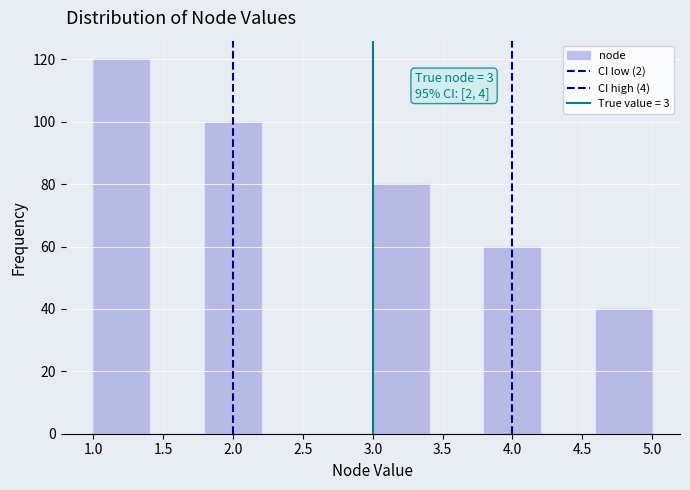

Which range on the x-axis has the tallest bar?

1.0 to 1.4